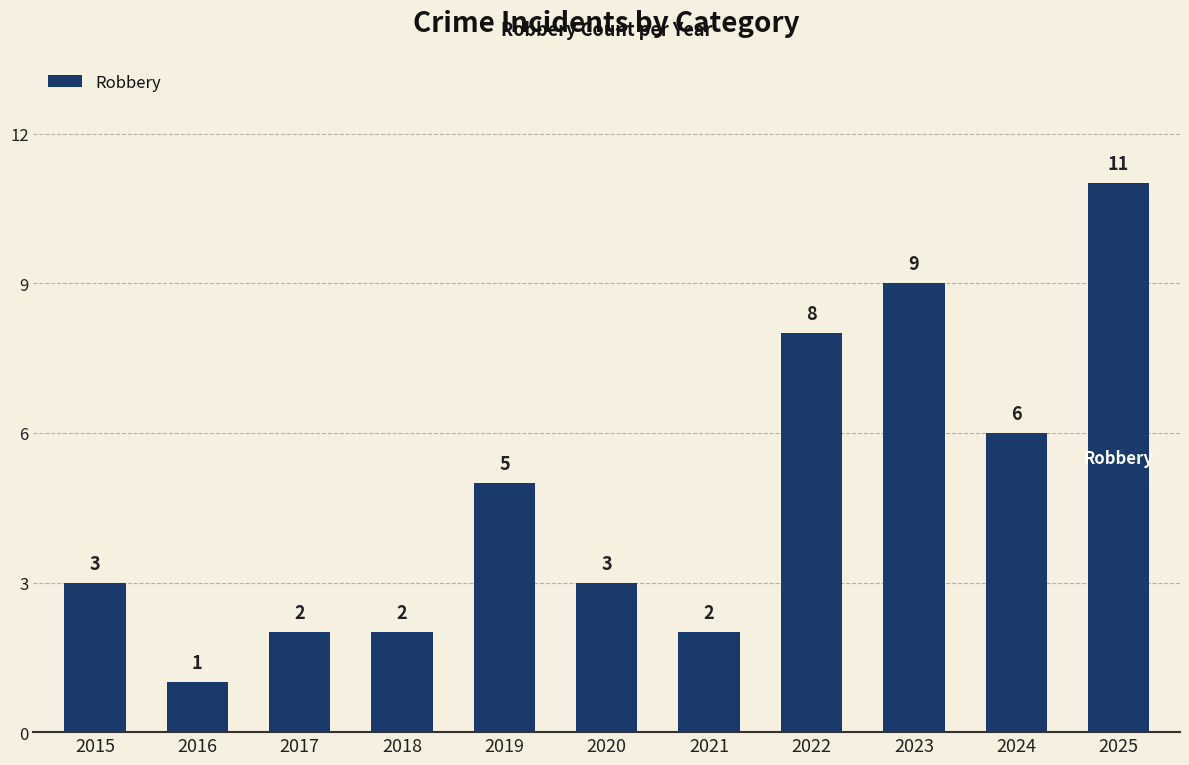

What is the value of the 9th bar from the left?

9